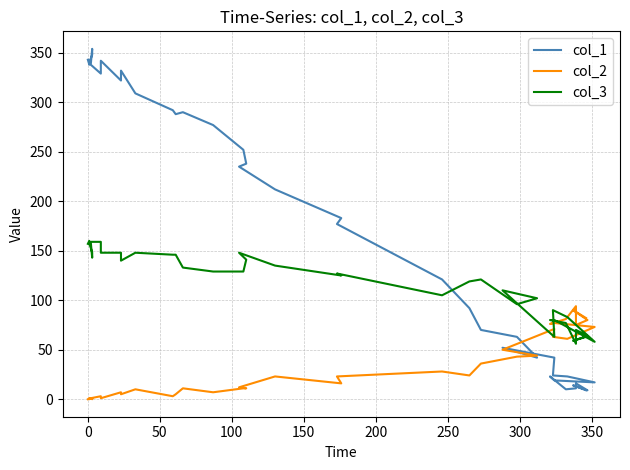

True or false: col_2 and col_3 cross at least once.

True